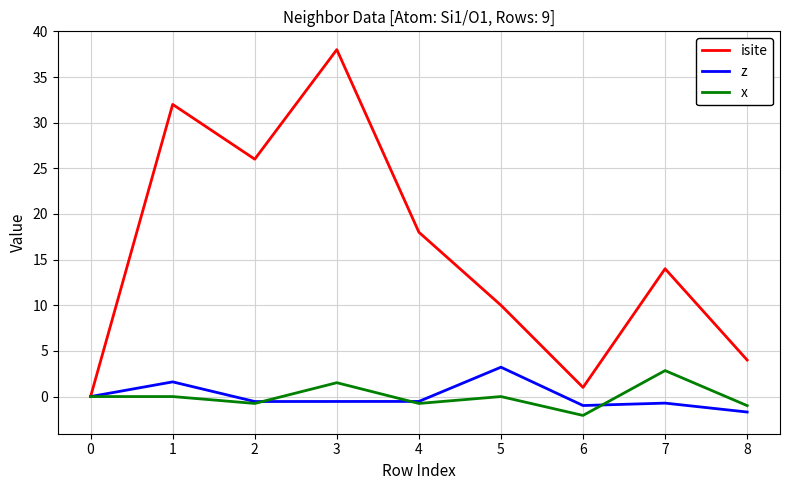

The value of isite at 8 is 4.0. True or false?

True